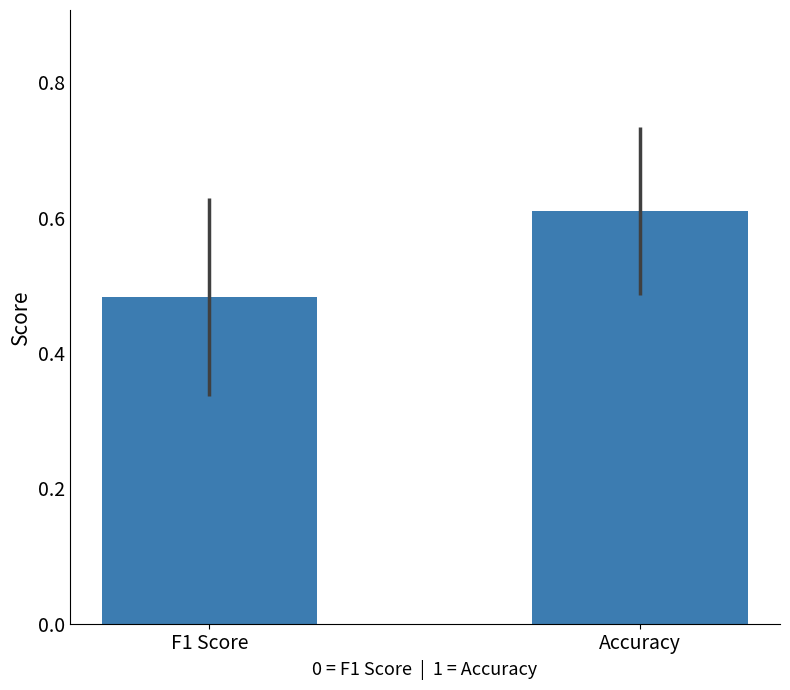

At which label is the value closest to 0?

F1 Score